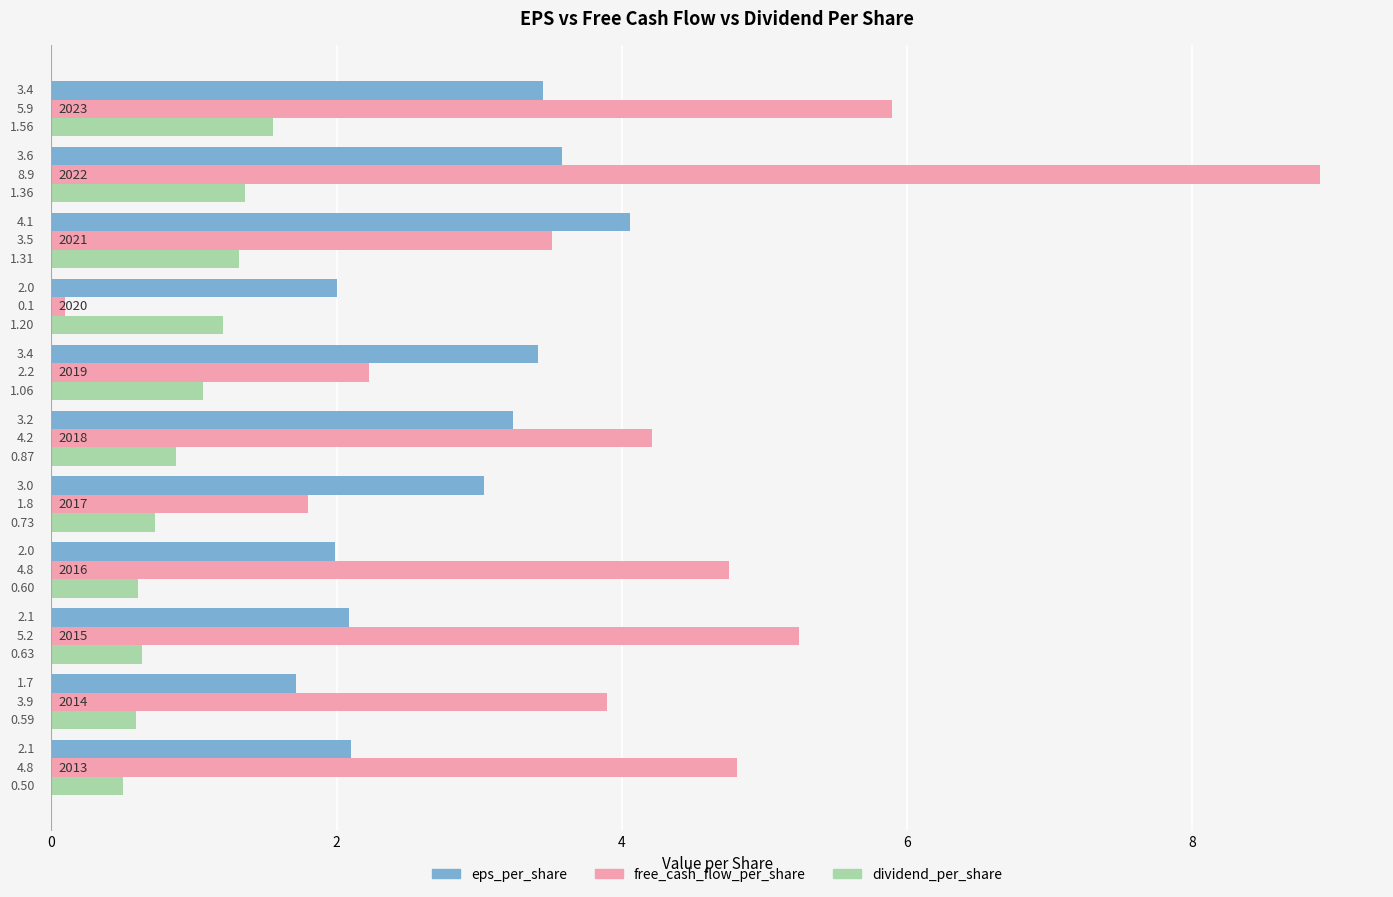

Which series has the largest total across all categories?

free_cash_flow_per_share